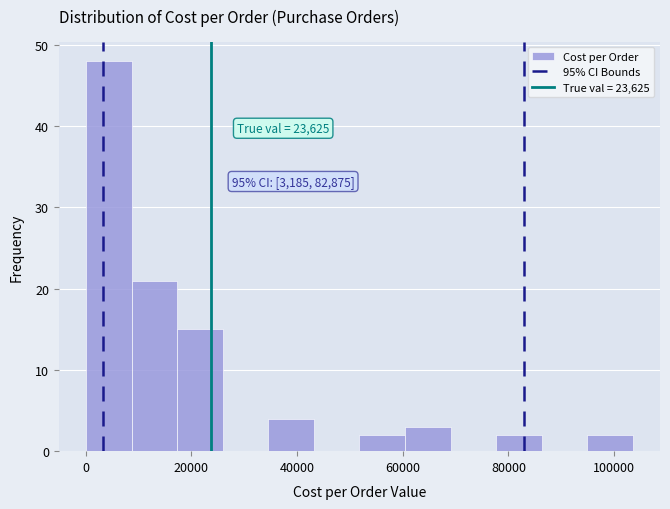

Which range on the x-axis has the tallest bar?

0 to 8000